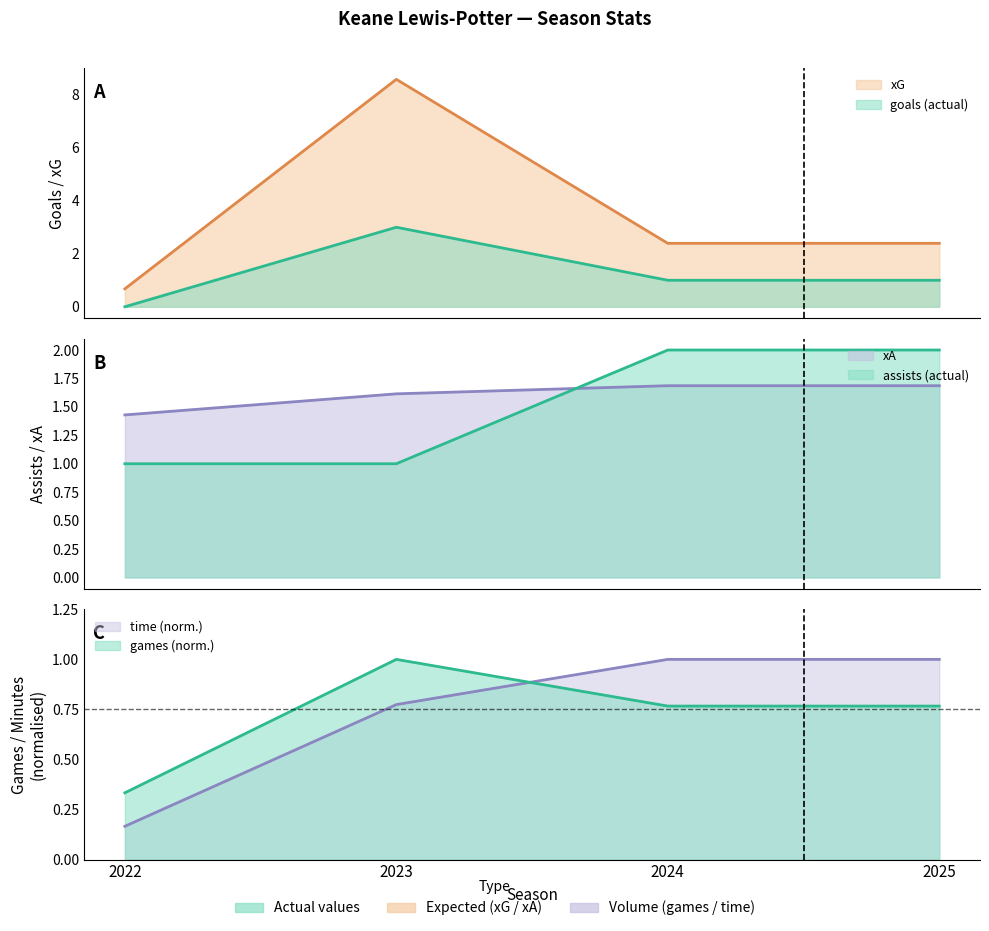

What is the total value across all series at 2025?

8.8